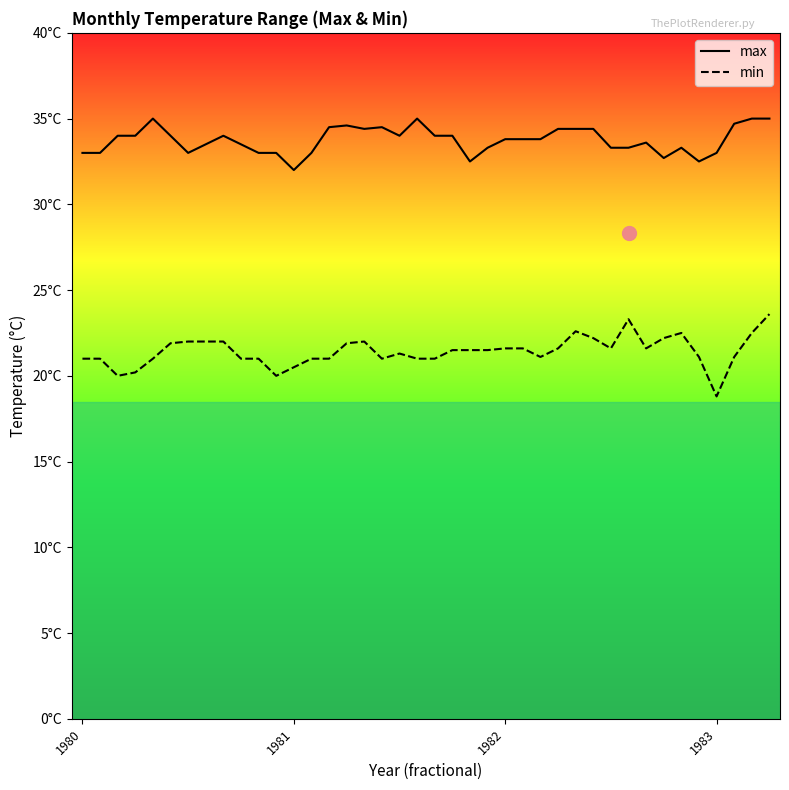

Does the chart have visible grid lines?

No